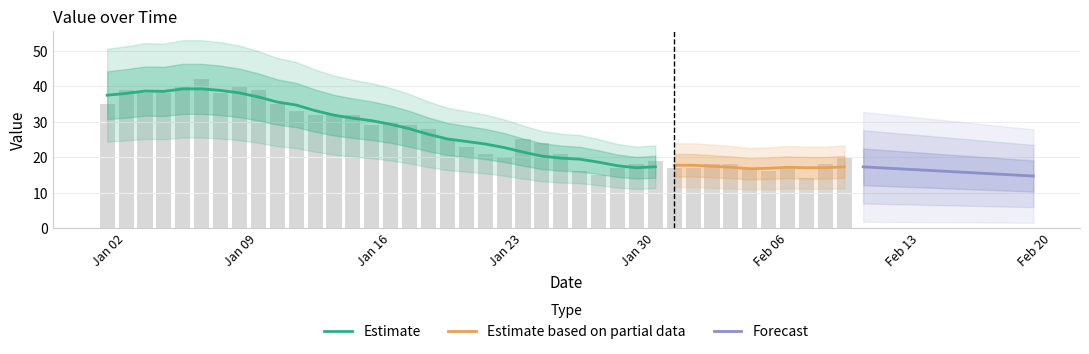

What is the value of the 31st bar from the left?

17